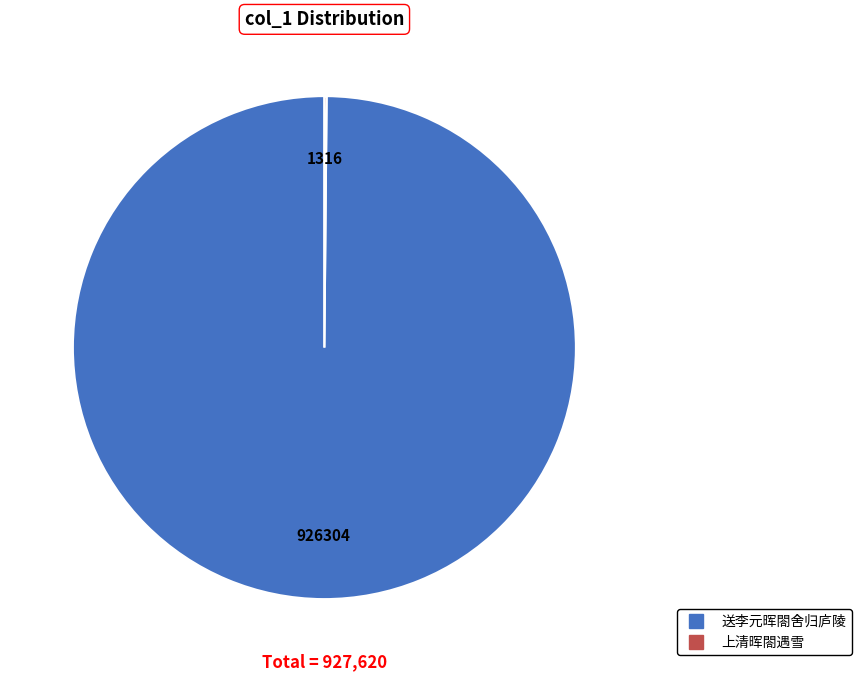

Is there a majority slice in this chart?

Yes